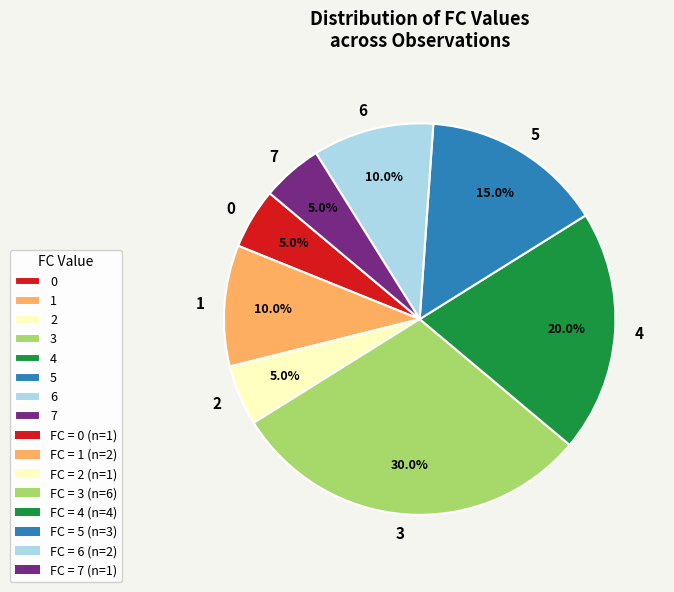

Which slice is the largest?

3